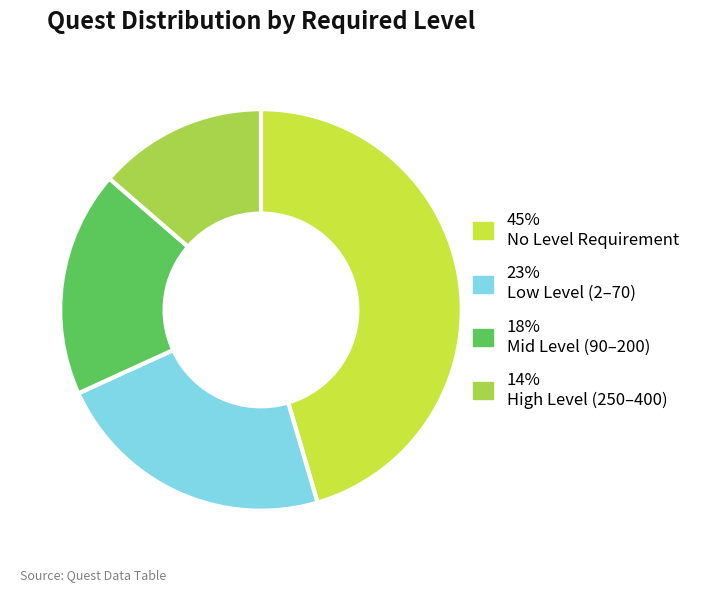

Does any single category account for the majority?

No